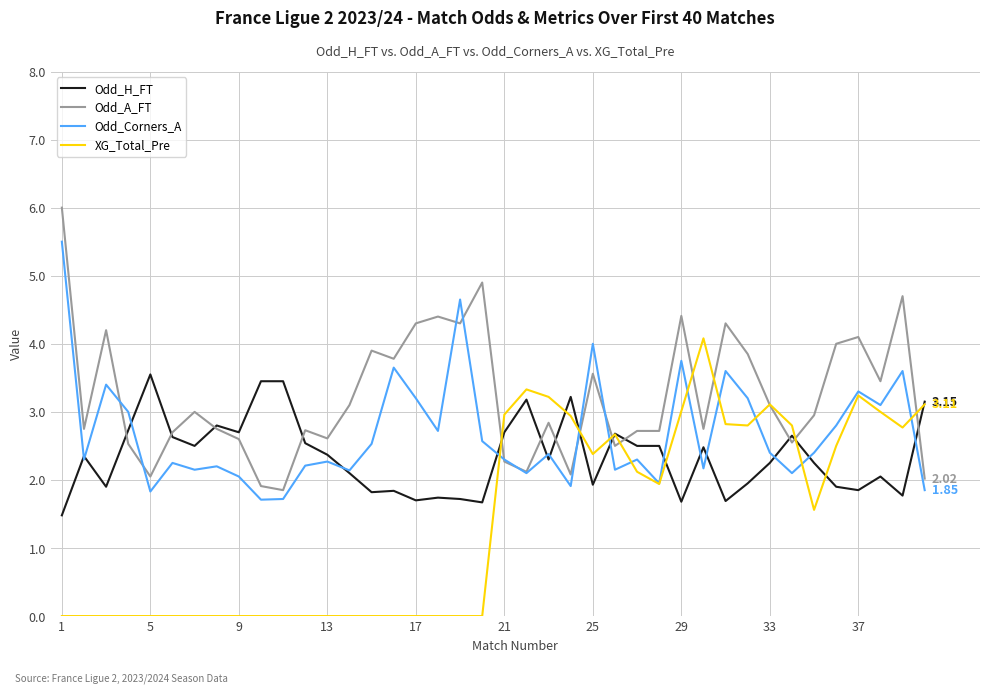

List the series in order of their peak value, lowest first.

Odd_H_FT, XG_Total_Pre, Odd_Corners_A, Odd_A_FT